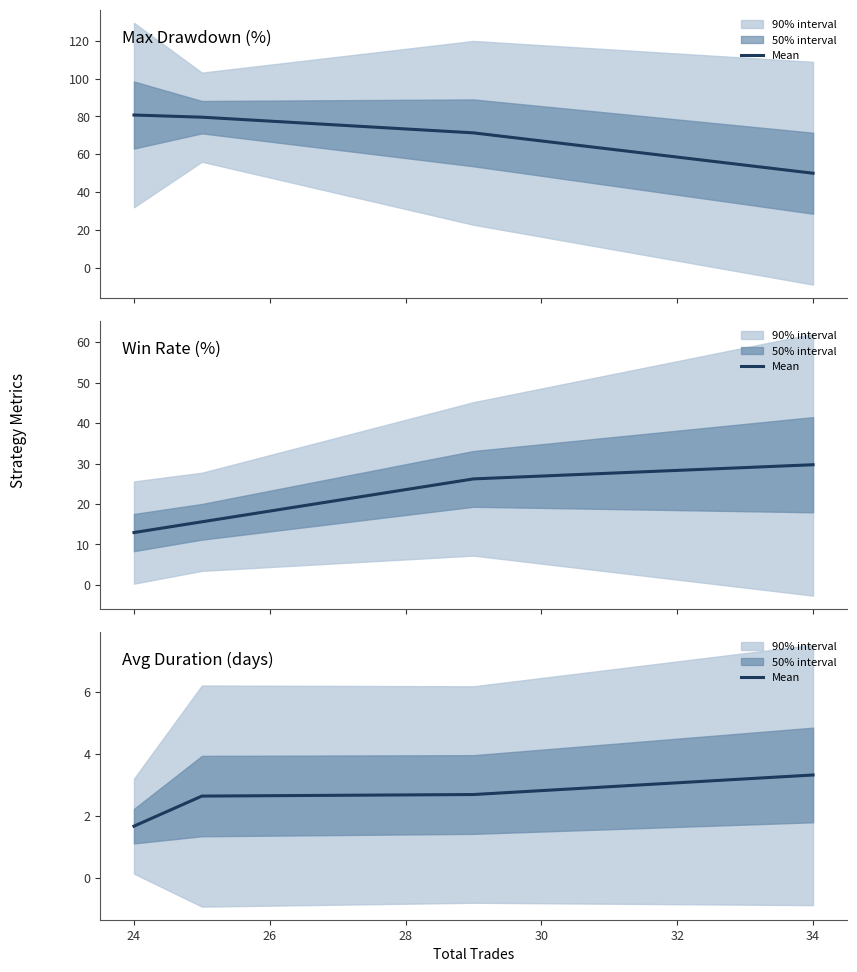

Reading left to right, what are all the values shown in this chart?

1.7	2.6	2.7	3.3